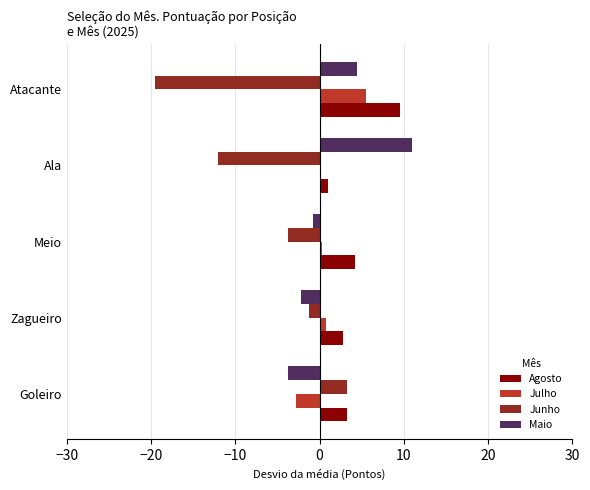

Is it true that Julho equals 5.5 at Atacante?

True